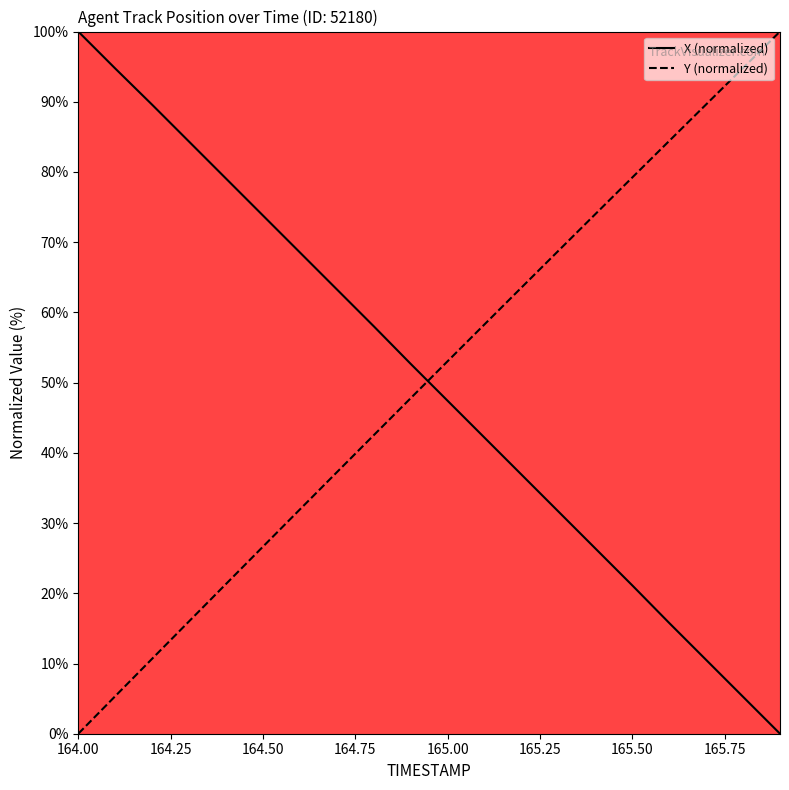

What is the maximum value for Y (normalized)?

100.0